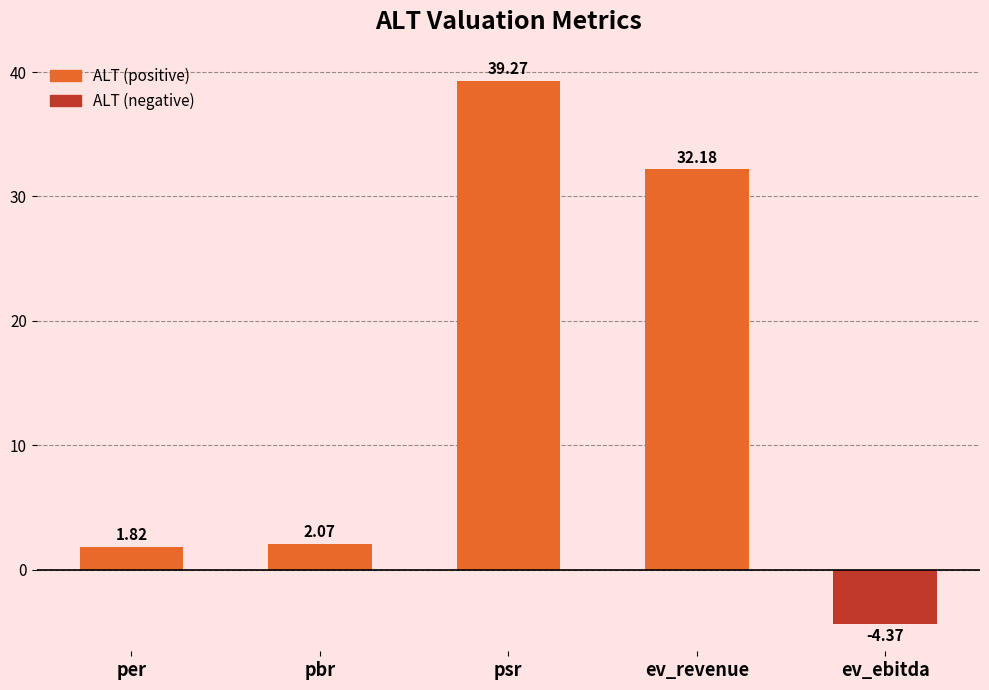

What is the sum of all values?

71.0